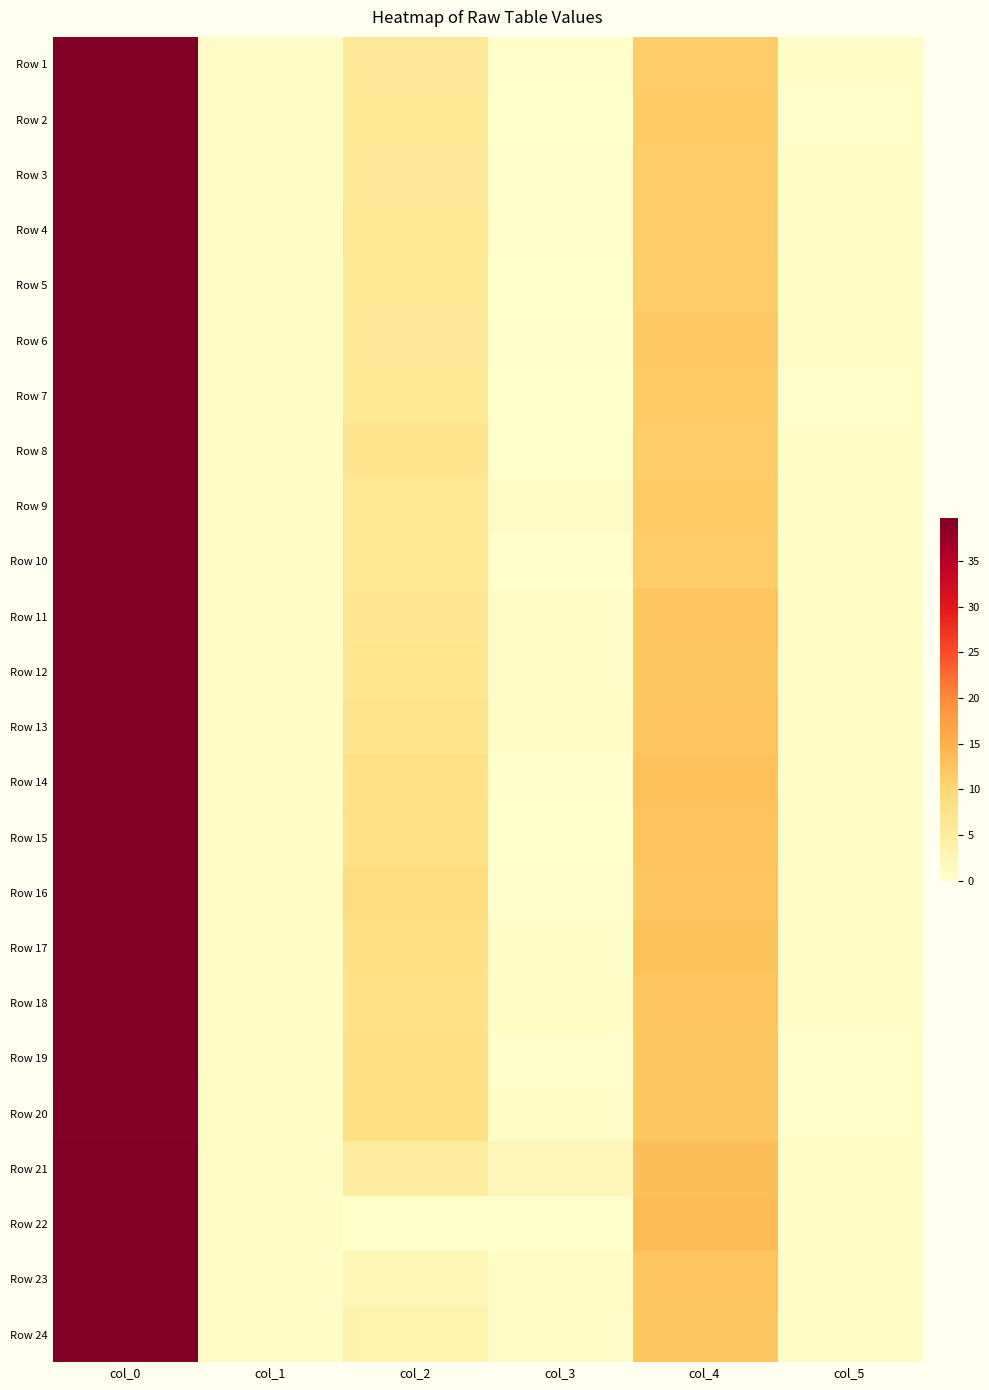

Count the number of categories in the chart.

6